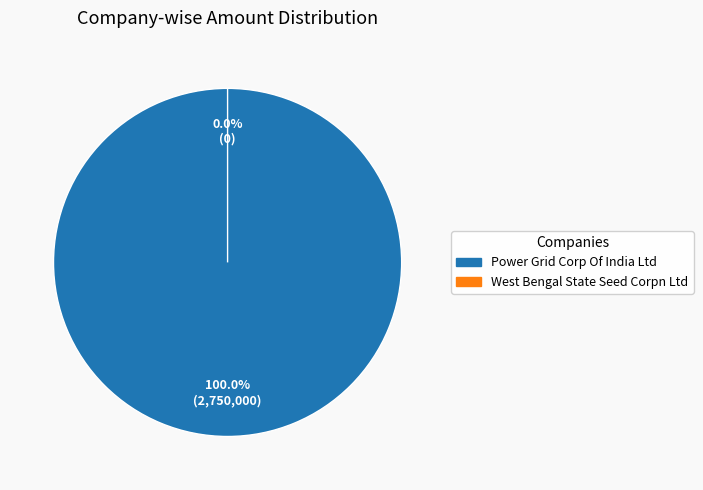

How many slices are in this pie chart?

2